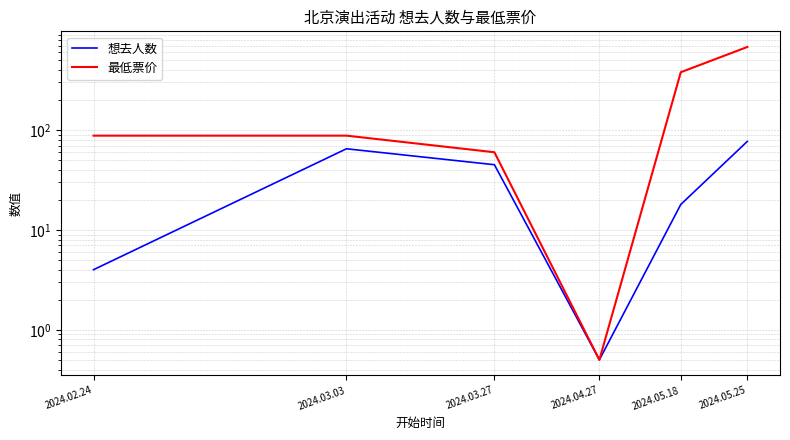

What is the minimum value shown in the chart?

0.5